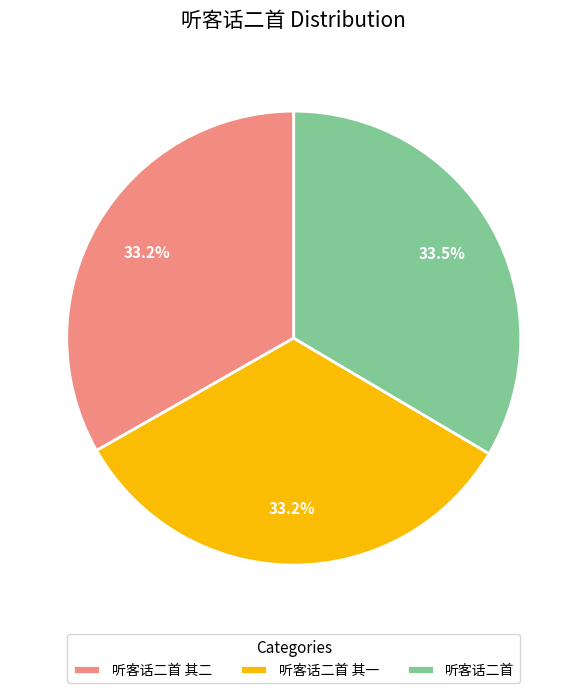

Does 听客话二首 account for over 50% of the chart?

No